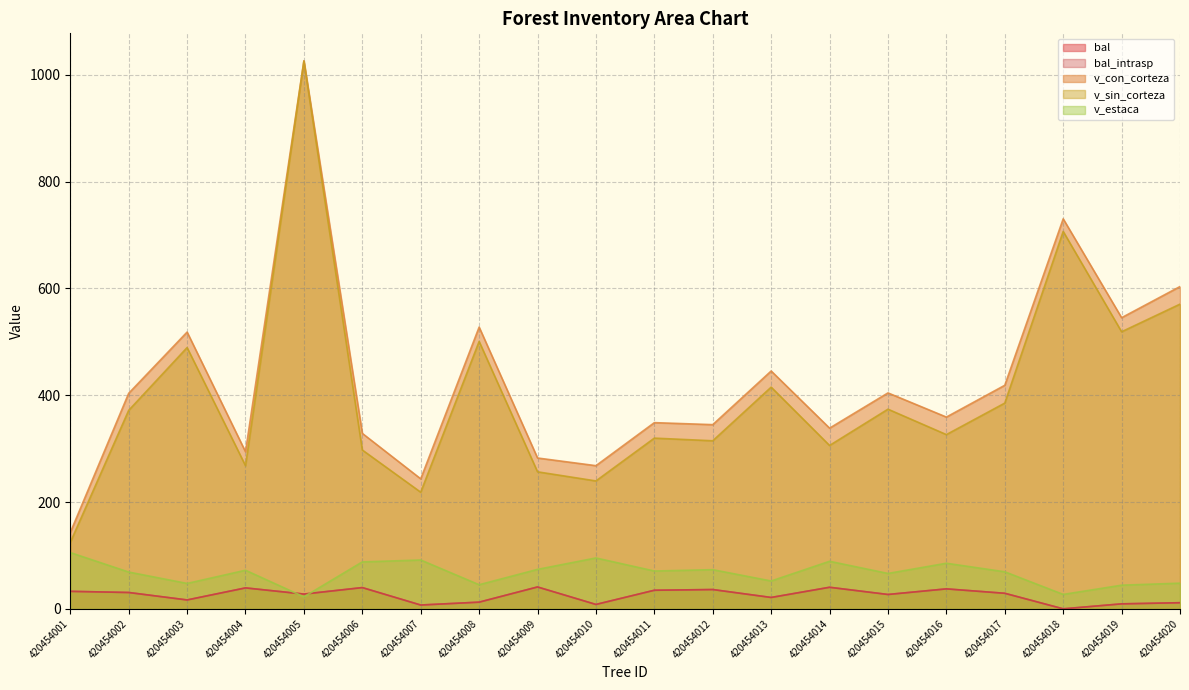

At which category is the sum across all series the highest?

420454005